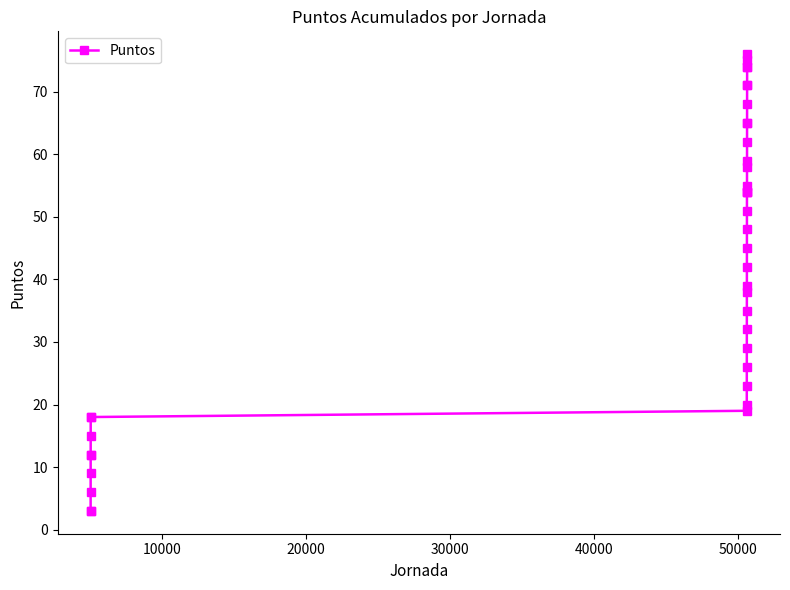

What is the difference between the second highest and second lowest values?

72